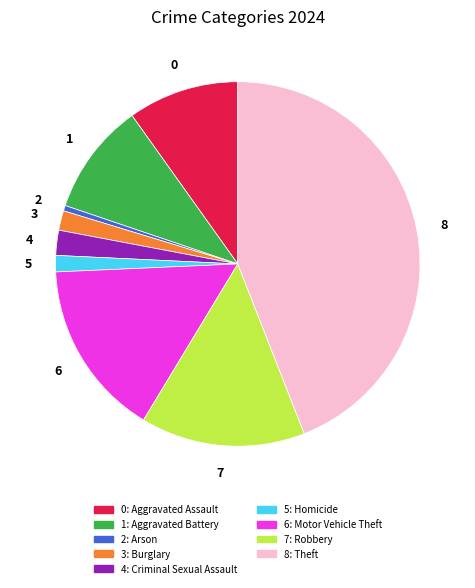

Is there a majority slice in this chart?

No